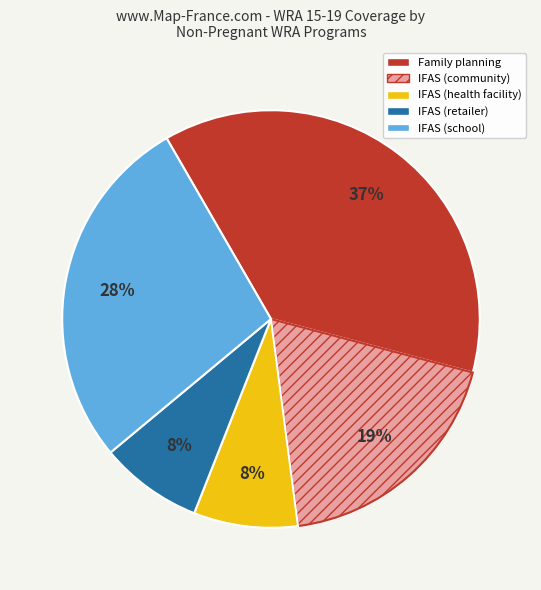

To the nearest percent, what is the combined percentage of IFAS (community) and Family planning?

56%